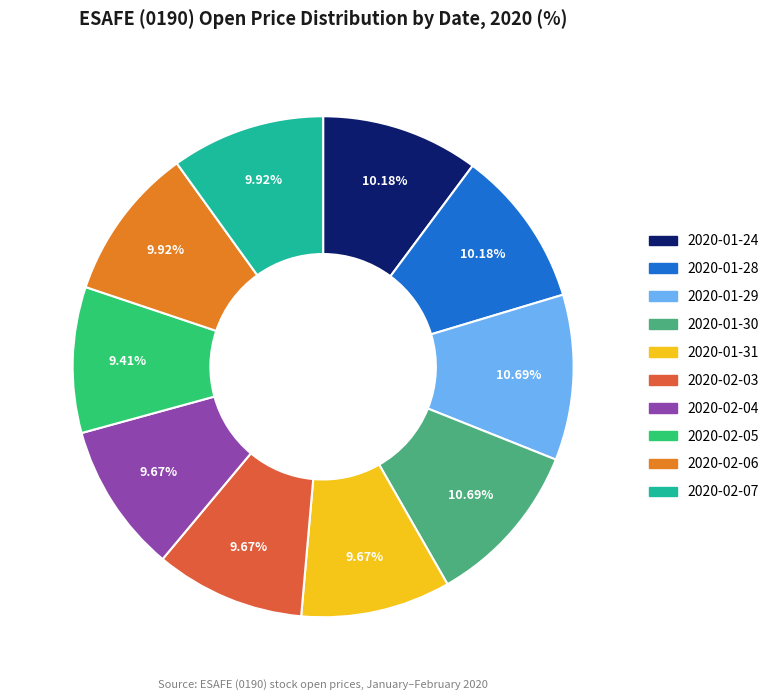

The 2020-01-24 slice represents 16% of the pie. True or false?

False